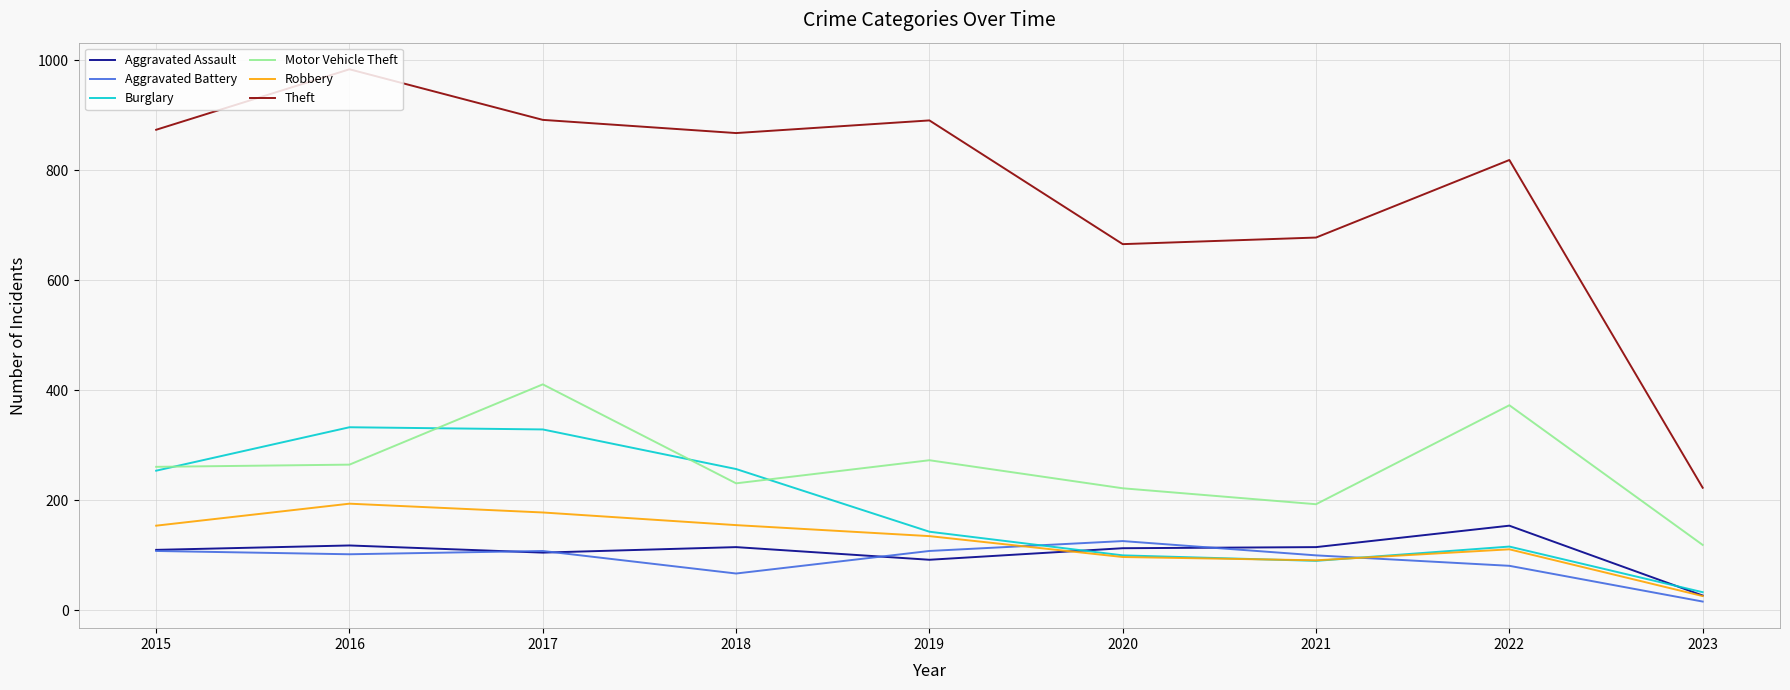

True or false: Theft has a value of 892 at 2017.

True